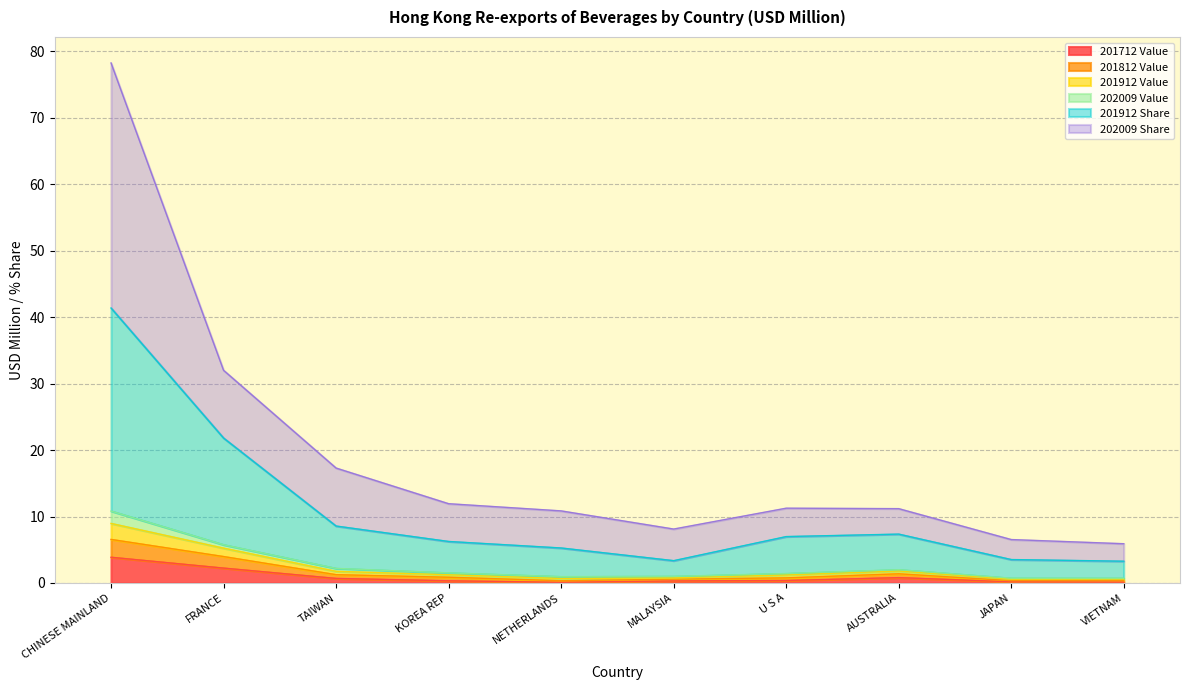

True or false: 201912 Share has more than 2 interior local peaks.

False